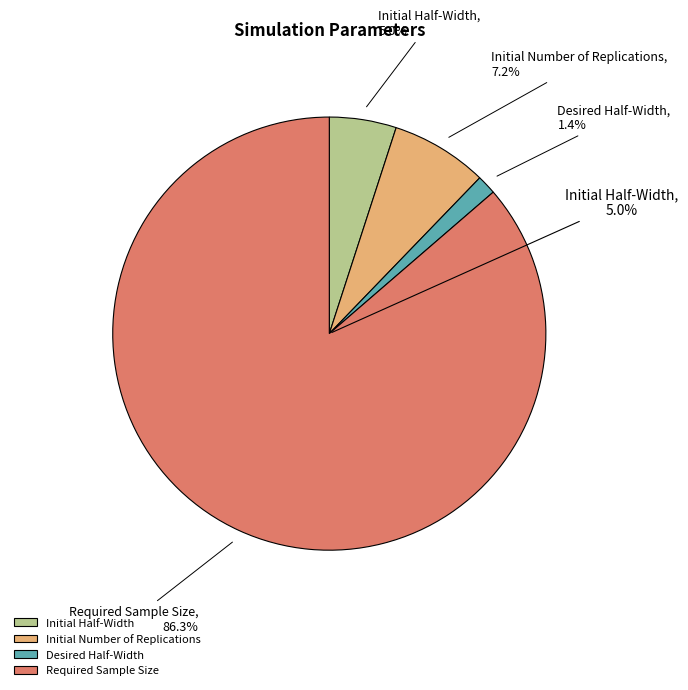

To the nearest percent, what percentage of the pie is Initial Half-Width?

5%